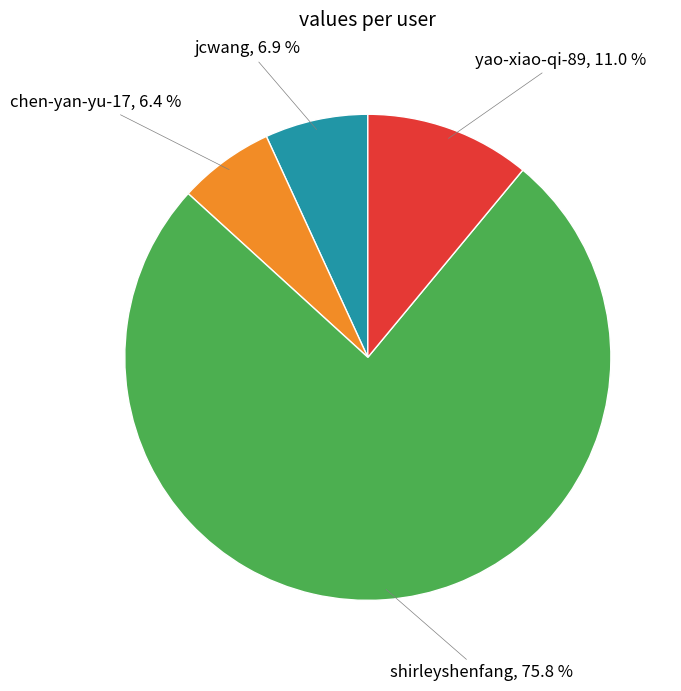

To the nearest percent, what is the difference between the largest and smallest slice percentages?

69%